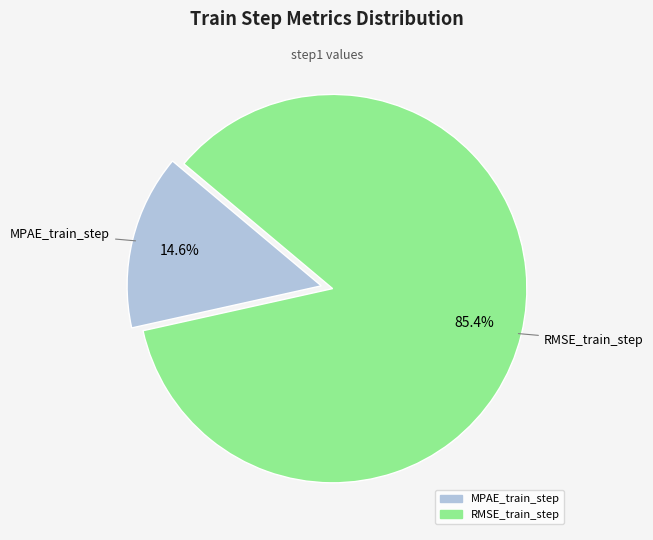

What is the largest slice in the pie chart?

RMSE_train_step